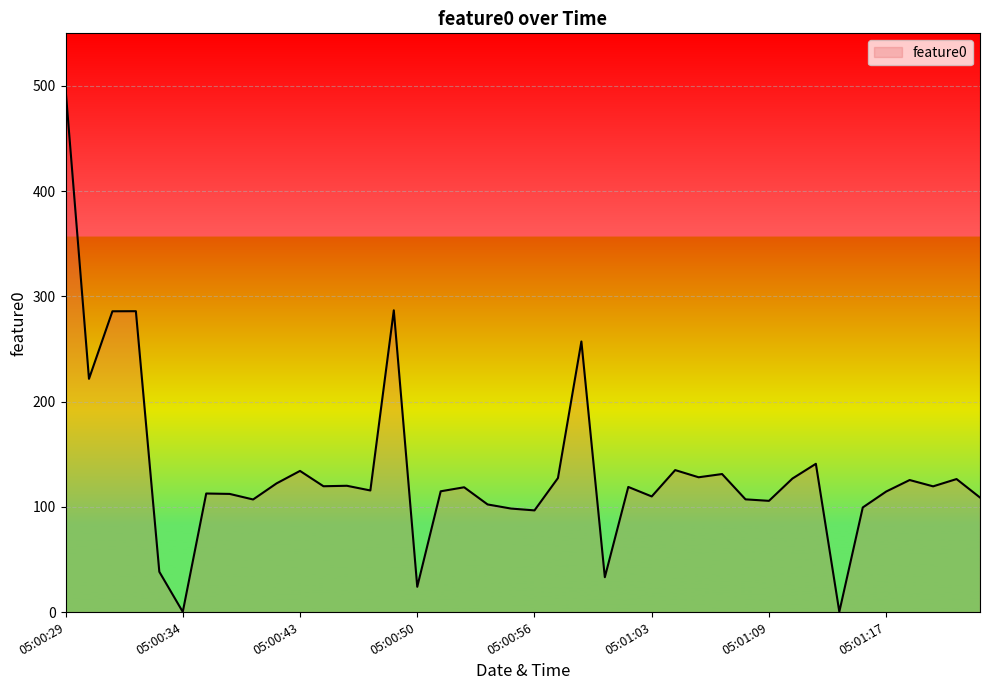

What is the maximum value shown in the chart?

497.6